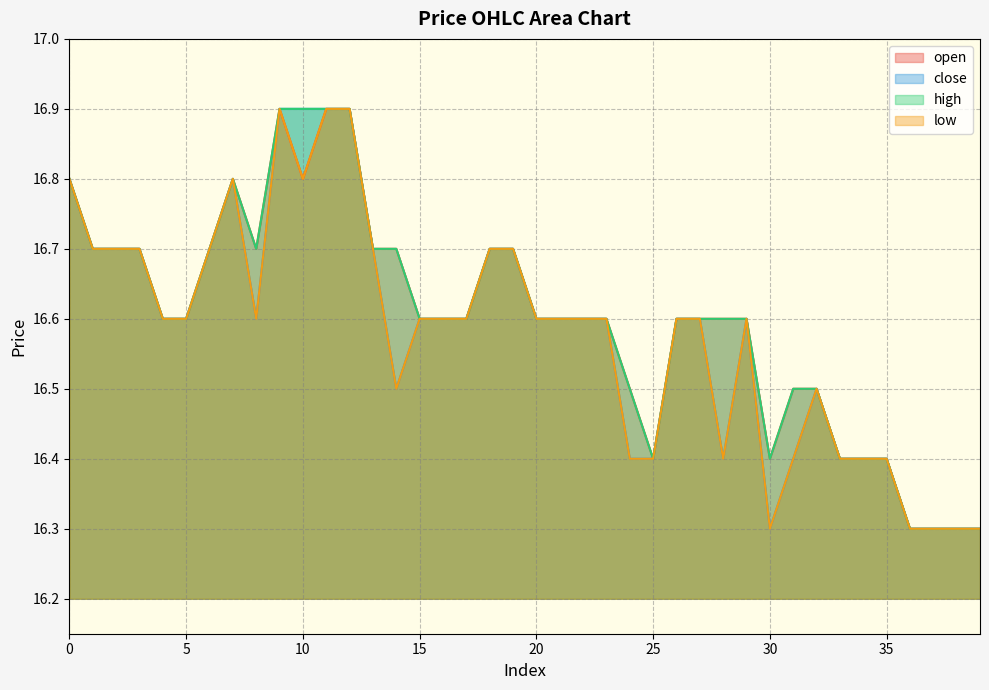

Reading left to right, what are all the values shown in this chart?

open: 16.8	16.7	16.7	16.7	16.6	16.6	16.7	16.8	16.7	16.9	16.8	16.9	16.9	16.7	16.7	16.6	16.6	16.6	16.7	16.7	16.6	16.6	16.6	16.6	16.5	16.4	16.6	16.6	16.6	16.6	16.4	16.5	16.5	16.4	16.4	16.4	16.3	16.3	16.3	16.3
close: 16.8	16.7	16.7	16.7	16.6	16.6	16.7	16.8	16.6	16.9	16.9	16.9	16.9	16.7	16.5	16.6	16.6	16.6	16.7	16.7	16.6	16.6	16.6	16.6	16.4	16.4	16.6	16.6	16.4	16.6	16.3	16.4	16.5	16.4	16.4	16.4	16.3	16.3	16.3	16.3
high: 16.8	16.7	16.7	16.7	16.6	16.6	16.7	16.8	16.7	16.9	16.9	16.9	16.9	16.7	16.7	16.6	16.6	16.6	16.7	16.7	16.6	16.6	16.6	16.6	16.5	16.4	16.6	16.6	16.6	16.6	16.4	16.5	16.5	16.4	16.4	16.4	16.3	16.3	16.3	16.3
low: 16.8	16.7	16.7	16.7	16.6	16.6	16.7	16.8	16.6	16.9	16.8	16.9	16.9	16.7	16.5	16.6	16.6	16.6	16.7	16.7	16.6	16.6	16.6	16.6	16.4	16.4	16.6	16.6	16.4	16.6	16.3	16.4	16.5	16.4	16.4	16.4	16.3	16.3	16.3	16.3